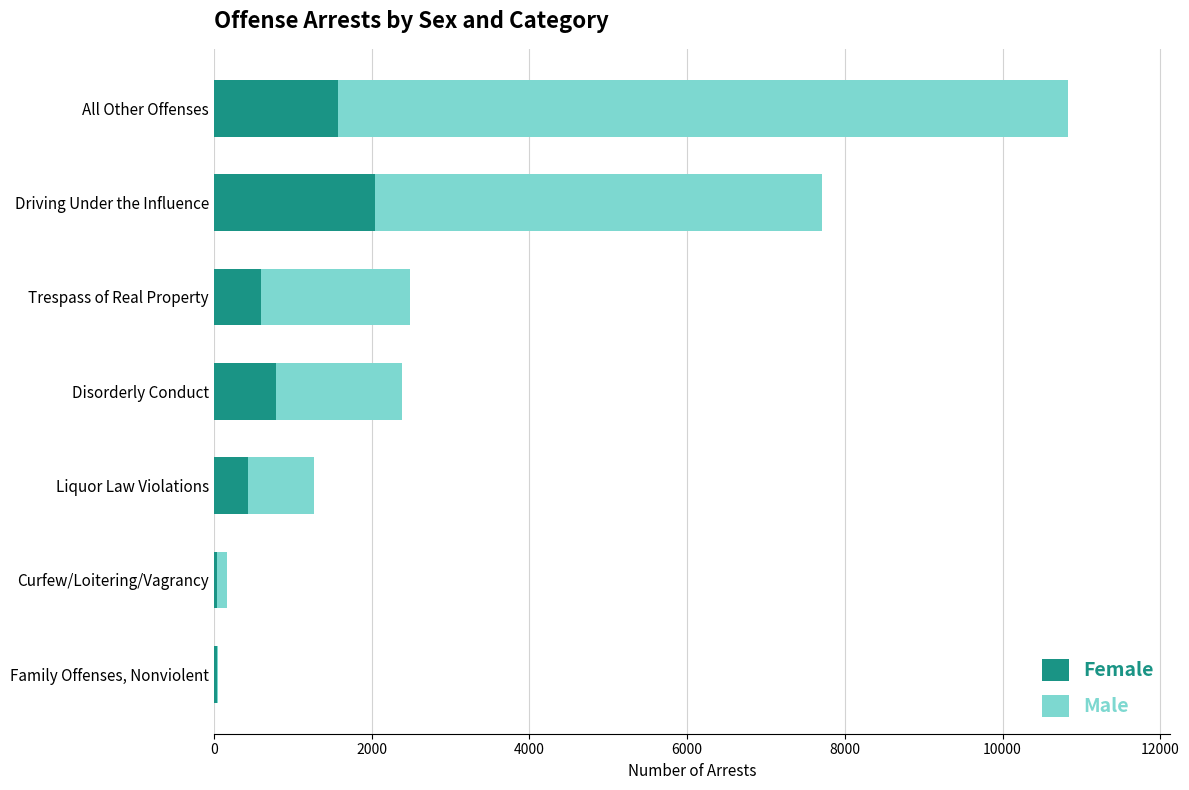

At which category is the sum across all series the highest?

All Other Offenses